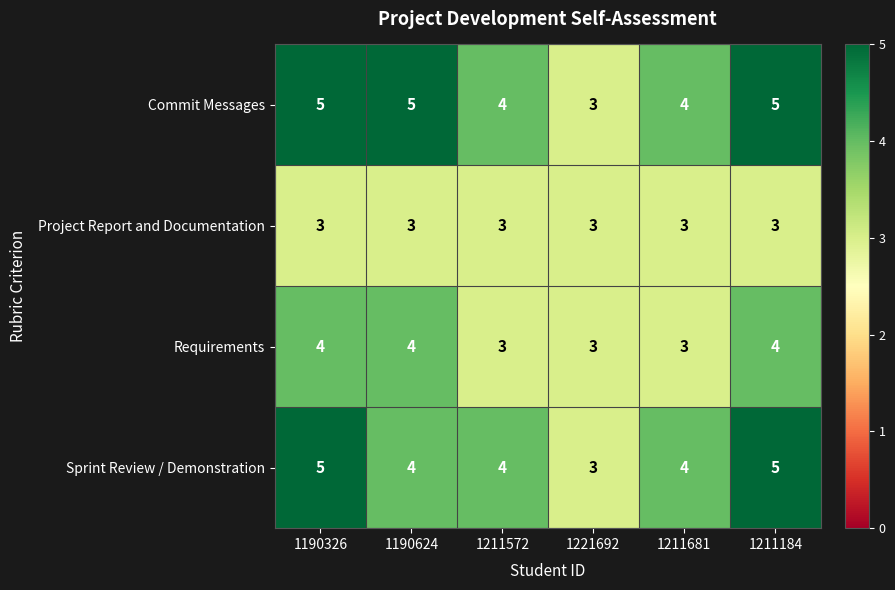

Reading left to right, extract all data points from this chart.

Commit Messages: 1190326=5	1190624=5	1211572=4	1221692=3	1211681=4	1211184=5
Project Report and Documentation: 1190326=3	1190624=3	1211572=3	1221692=3	1211681=3	1211184=3
Requirements: 1190326=4	1190624=4	1211572=3	1221692=3	1211681=3	1211184=4
Sprint Review / Demonstration: 1190326=5	1190624=4	1211572=4	1221692=3	1211681=4	1211184=5